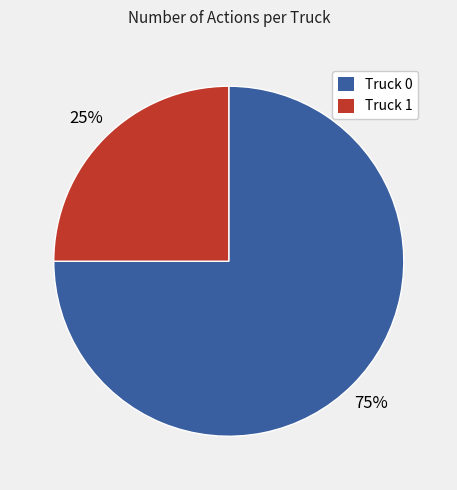

Do Truck 1 and Truck 0 together represent more than half of the pie?

Yes